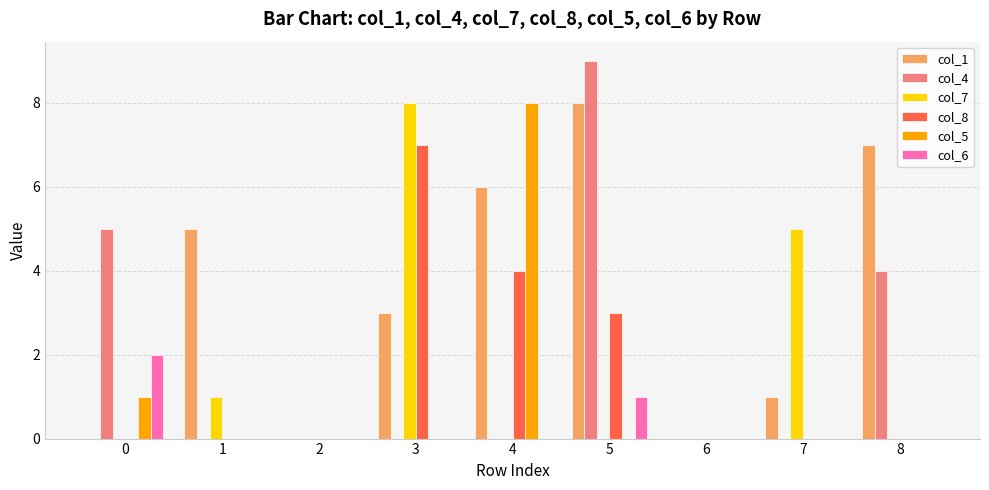

Is the value of col_1 at 3 greater than the value of col_4 at 2?

Yes